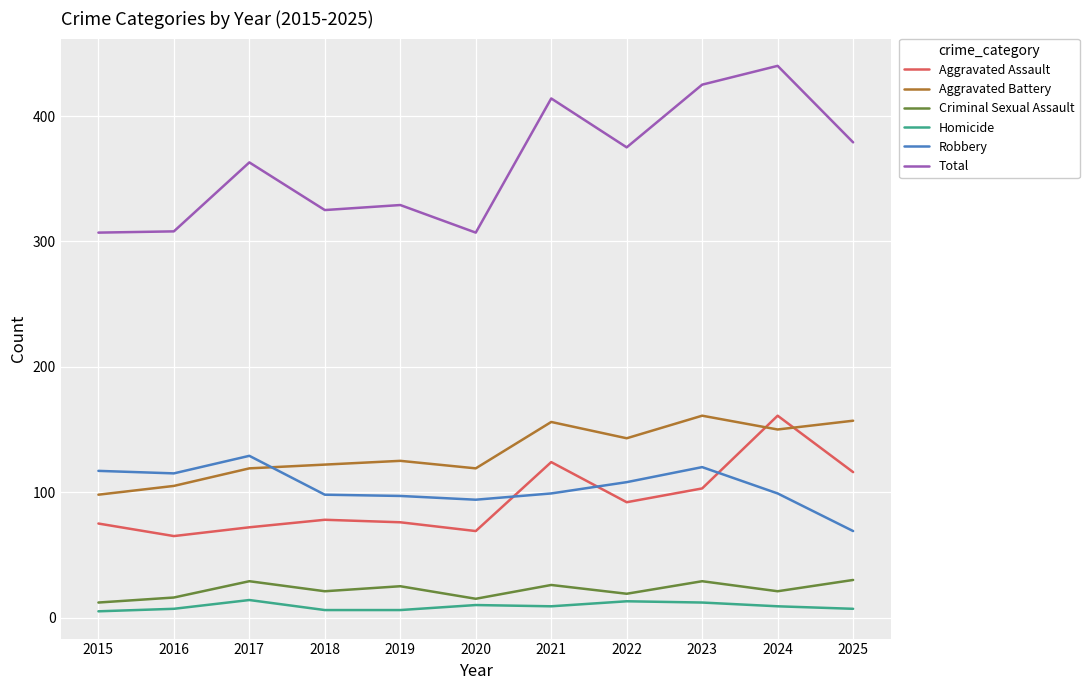

What is the difference between the maximum and minimum values in the Aggravated Battery series?

63